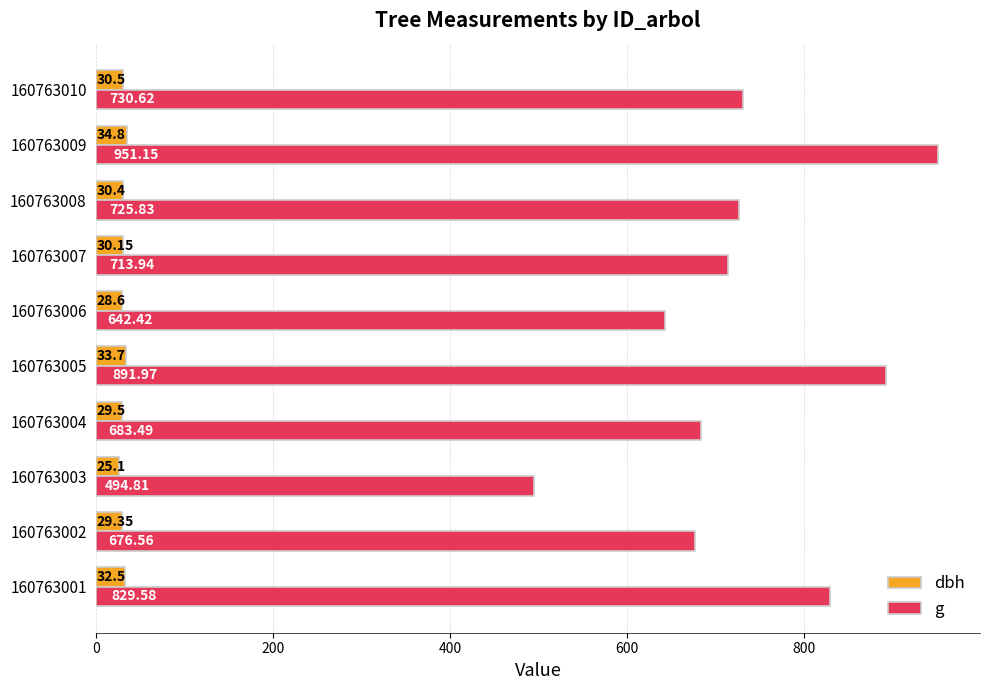

Which series has the widest spread of values?

g